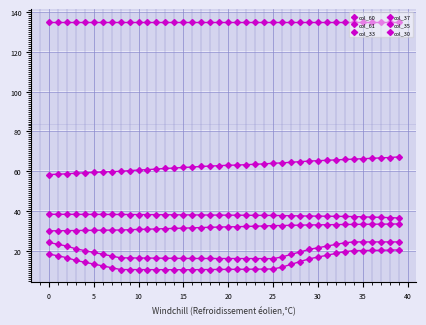

Which series has the largest total across all categories?

col_61